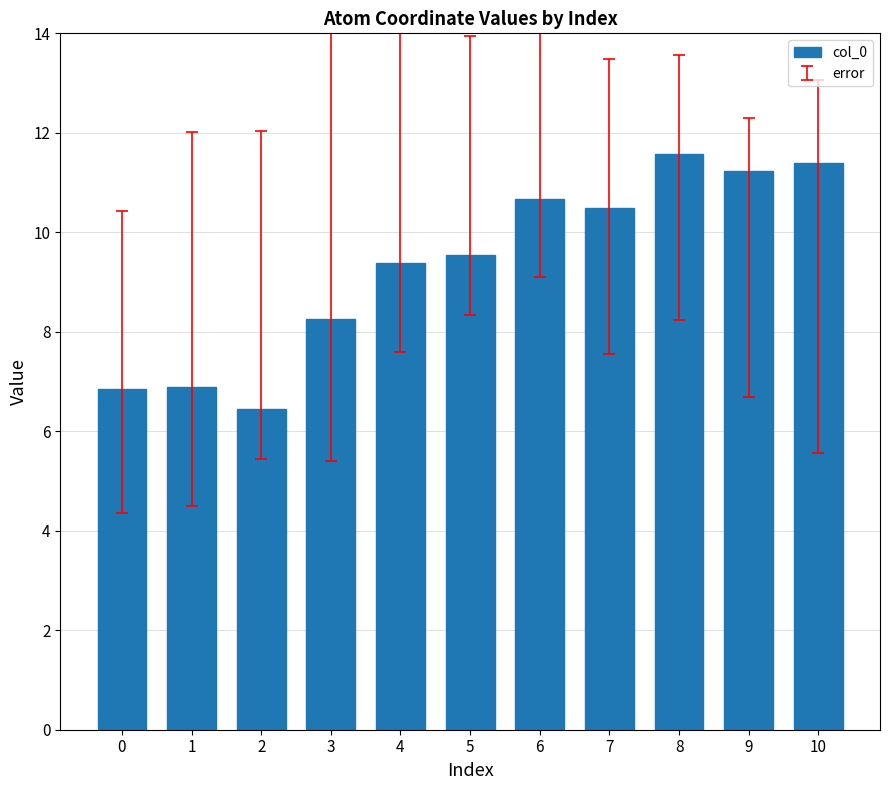

Where is the data nearest to the value 9?

4